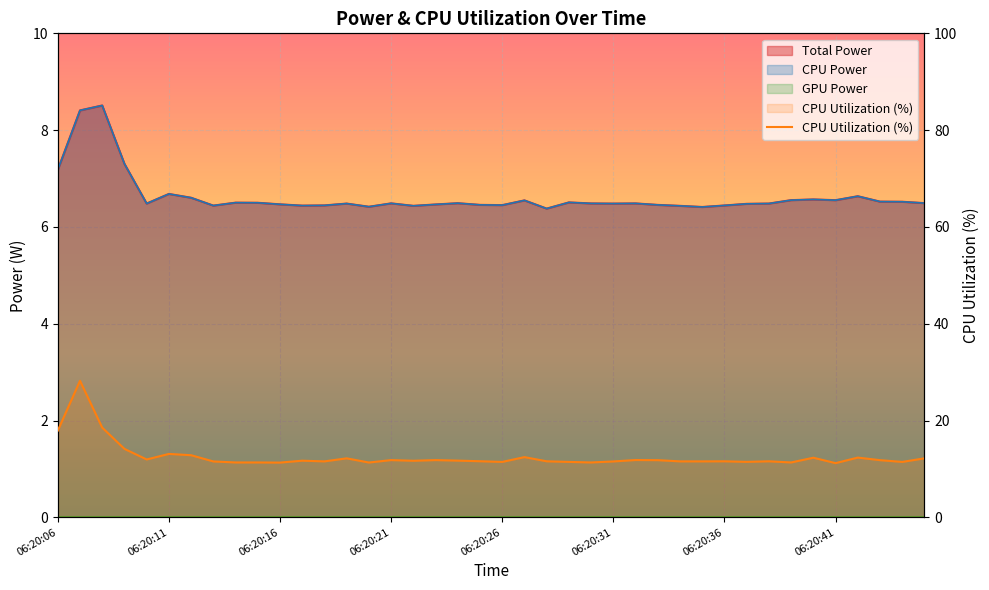

What is the approximate value at 06:20:41?

11.2